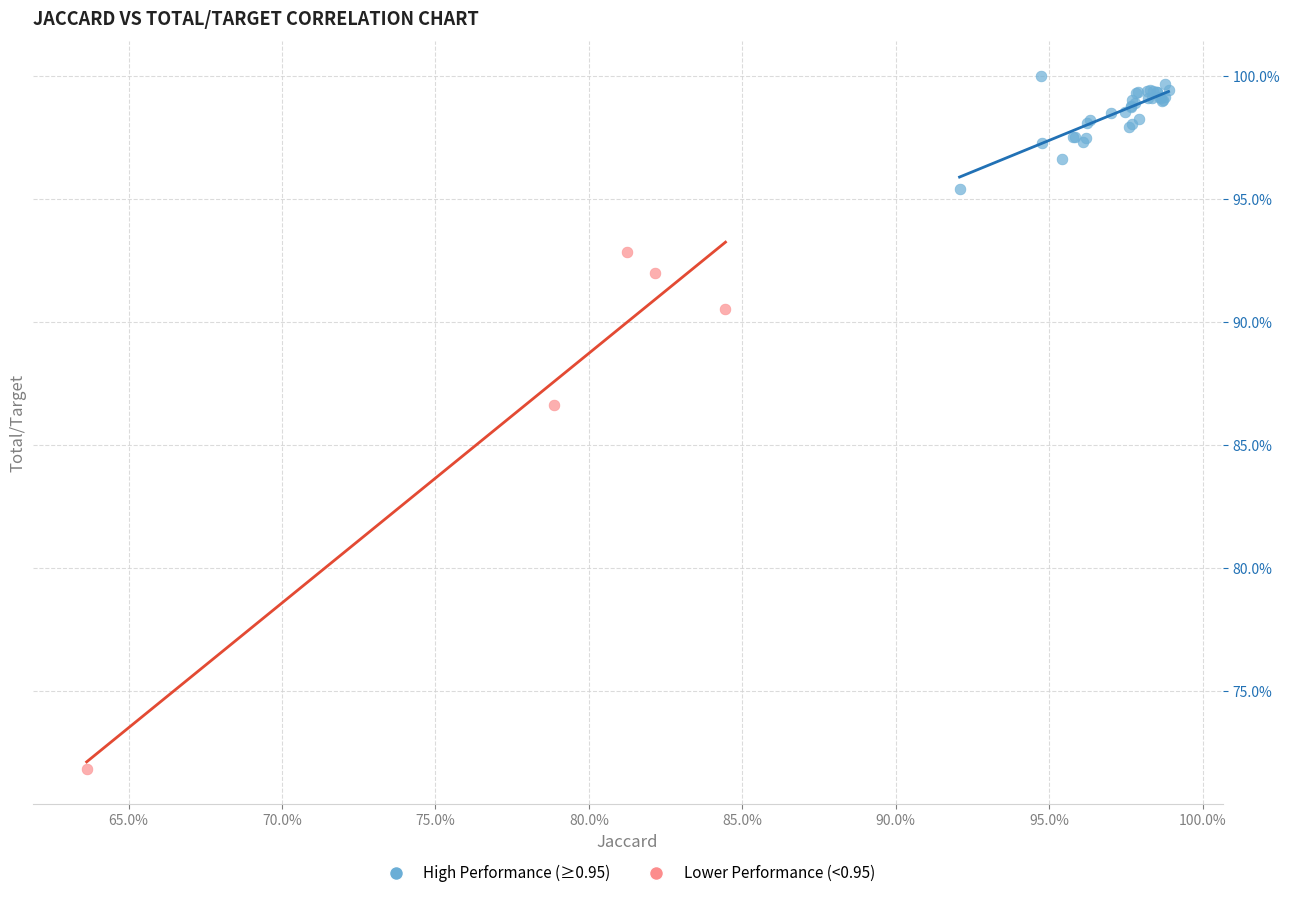

What are all the series names shown in the legend?

High Performance (≥0.95), Lower Performance (<0.95)